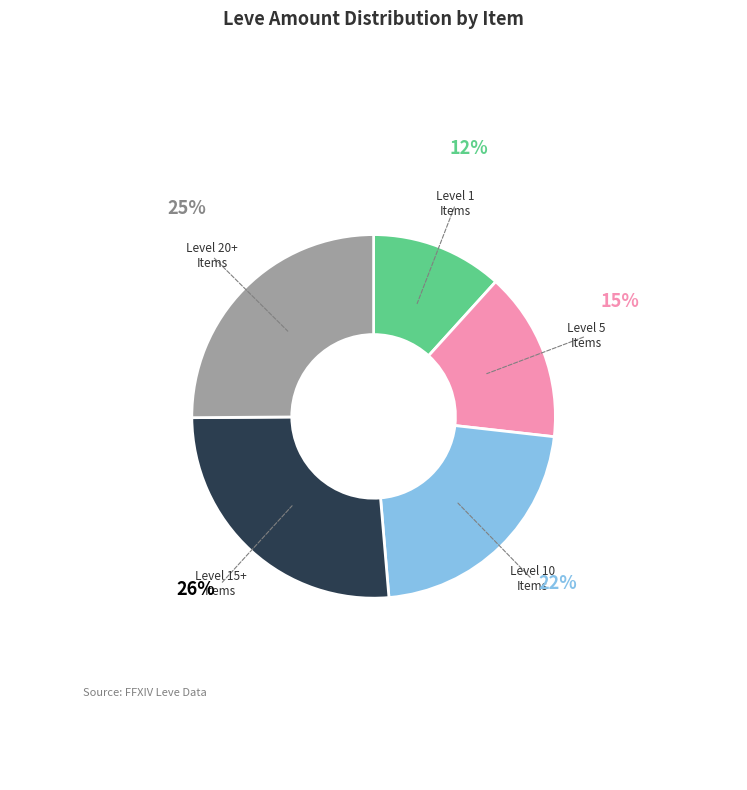

Is there any slice that represents more than half of the pie?

No